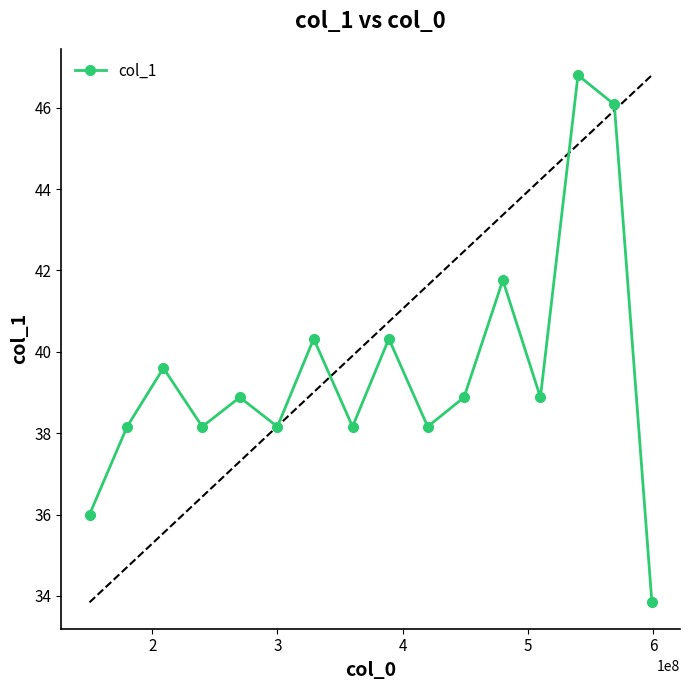

Does the chart display data point markers on the line(s)?

Yes